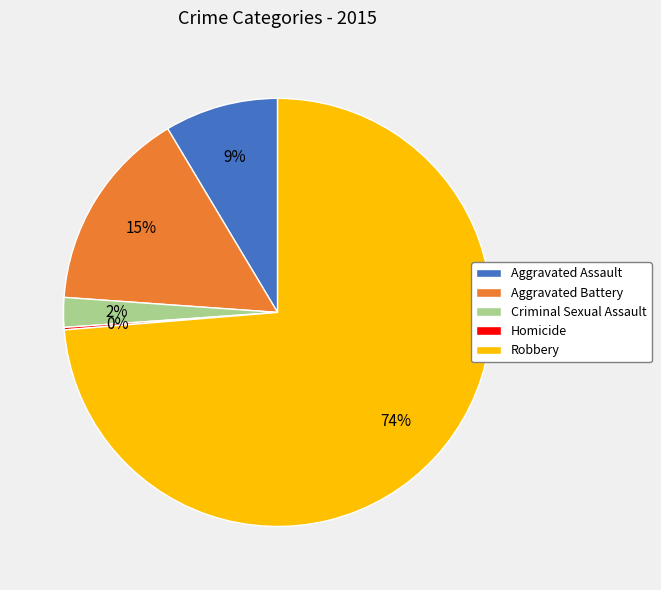

To the nearest percent, what portion does Aggravated Assault represent?

9%